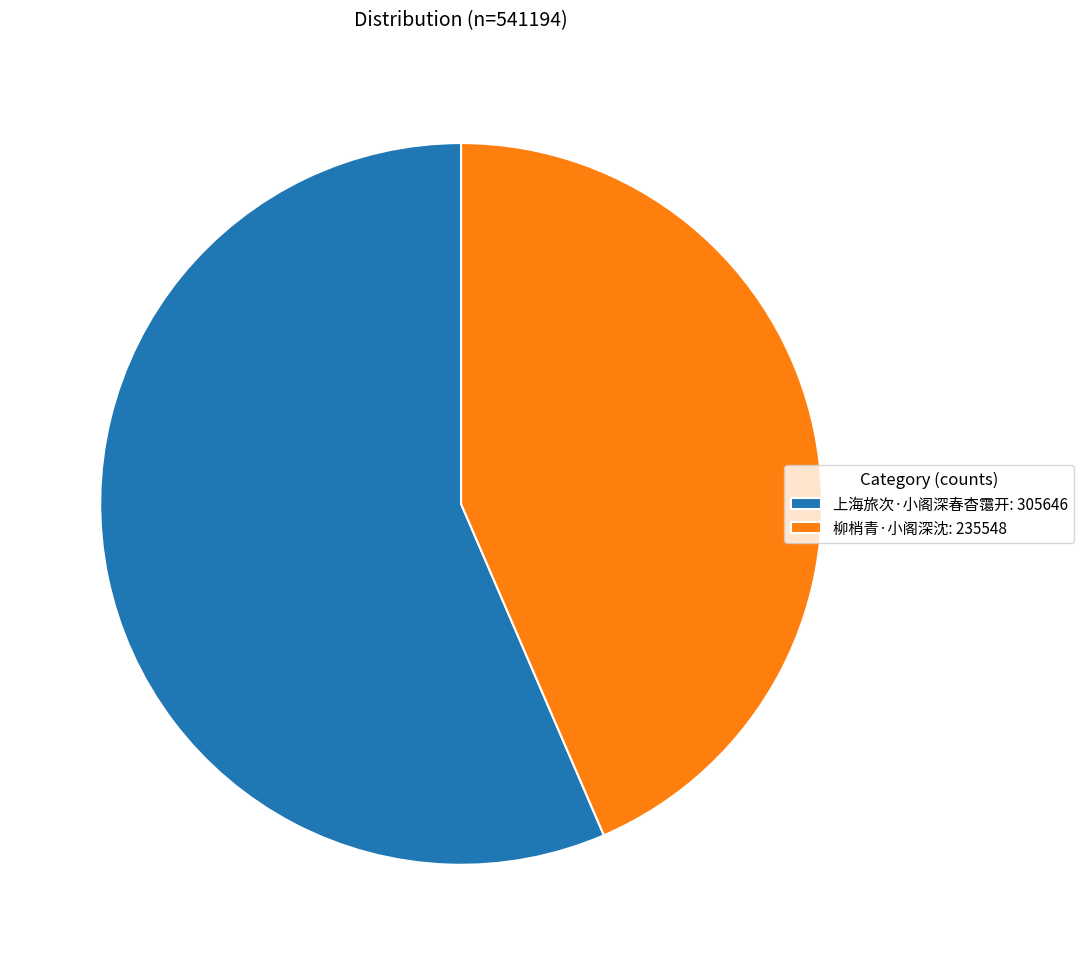

Approximately how many times larger is the value at 柳梢青·小阁深沈 compared to 上海旅次·小阁深春杳霭开?

0.8